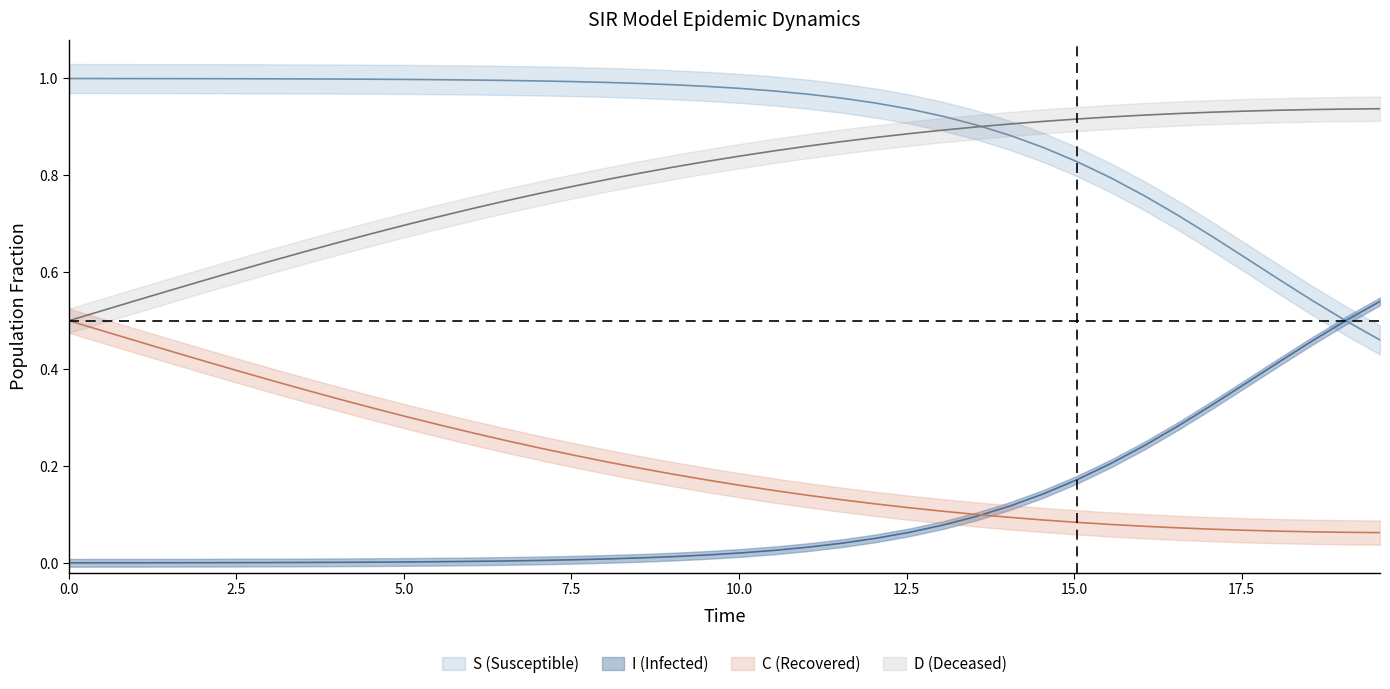

Does the chart display data point markers on the line(s)?

No